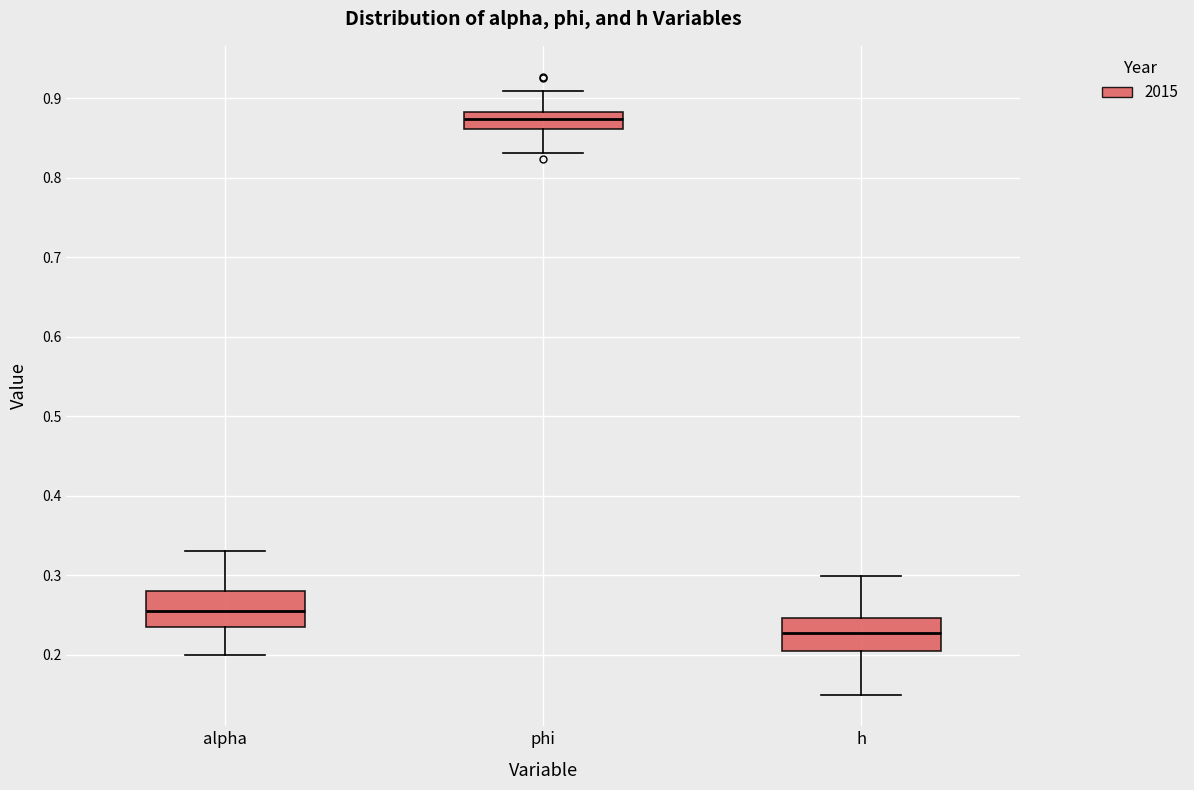

Which box has the lowest median line?

h